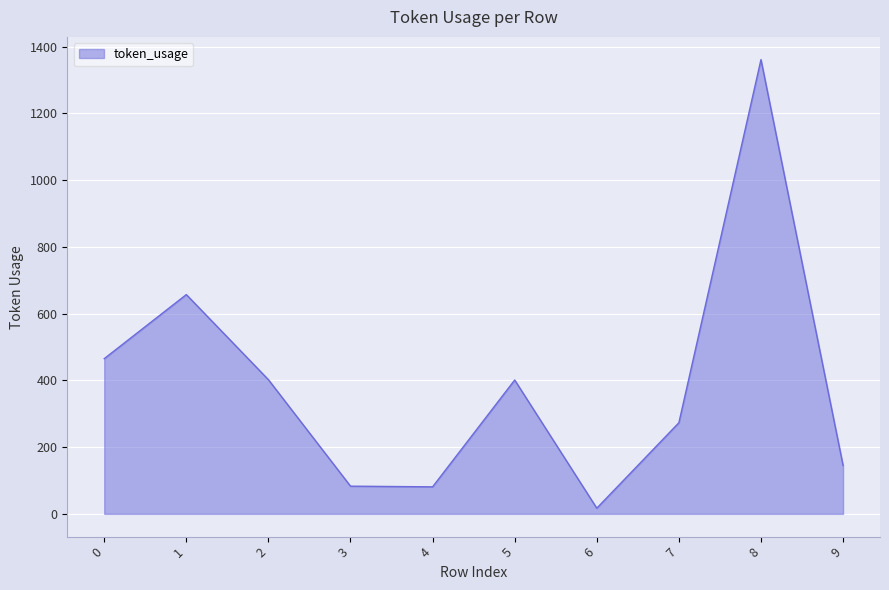

How many distinct data groups are displayed?

1